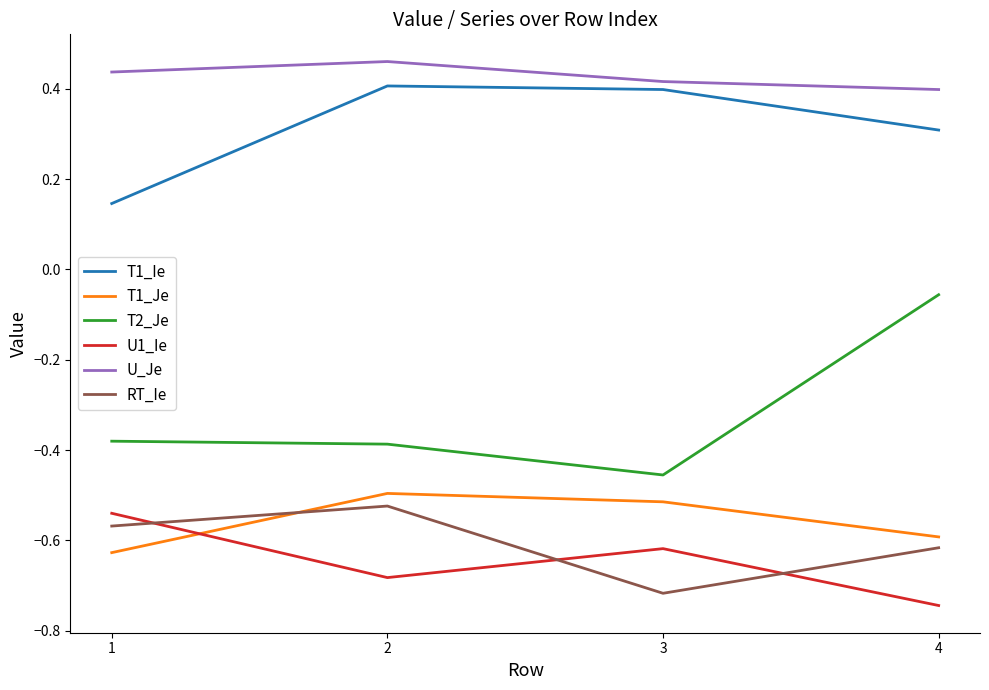

Rank the series at 2 from highest to lowest value.

U_Je, T1_Ie, T2_Je, T1_Je, RT_Ie, U1_Ie